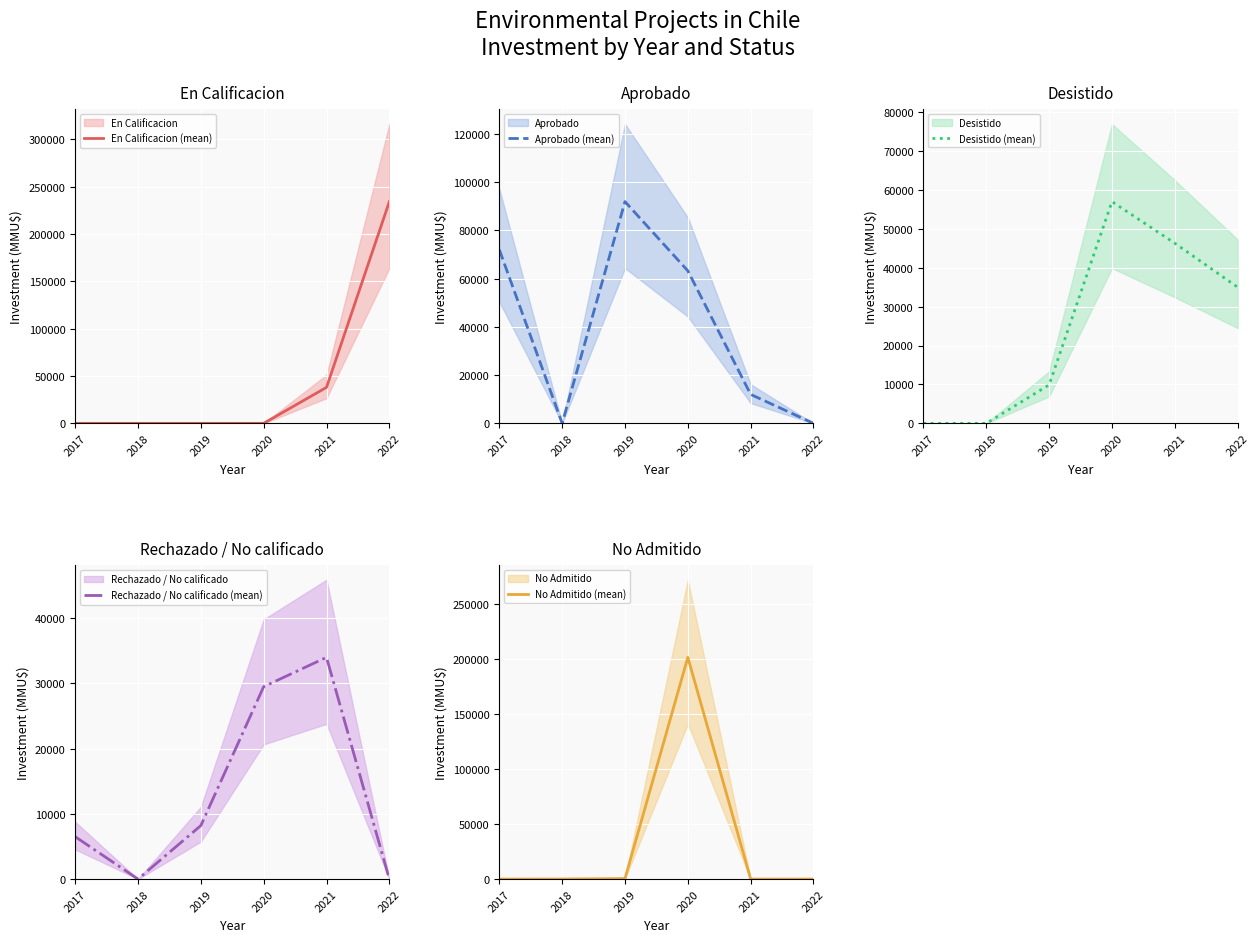

What is the value of the Aprobado (mean) point at the 4th from the left?

63256